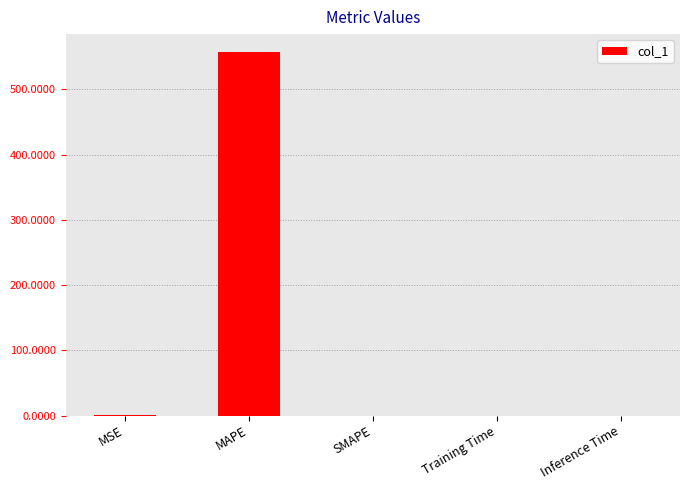

How many data points are above 0?

4